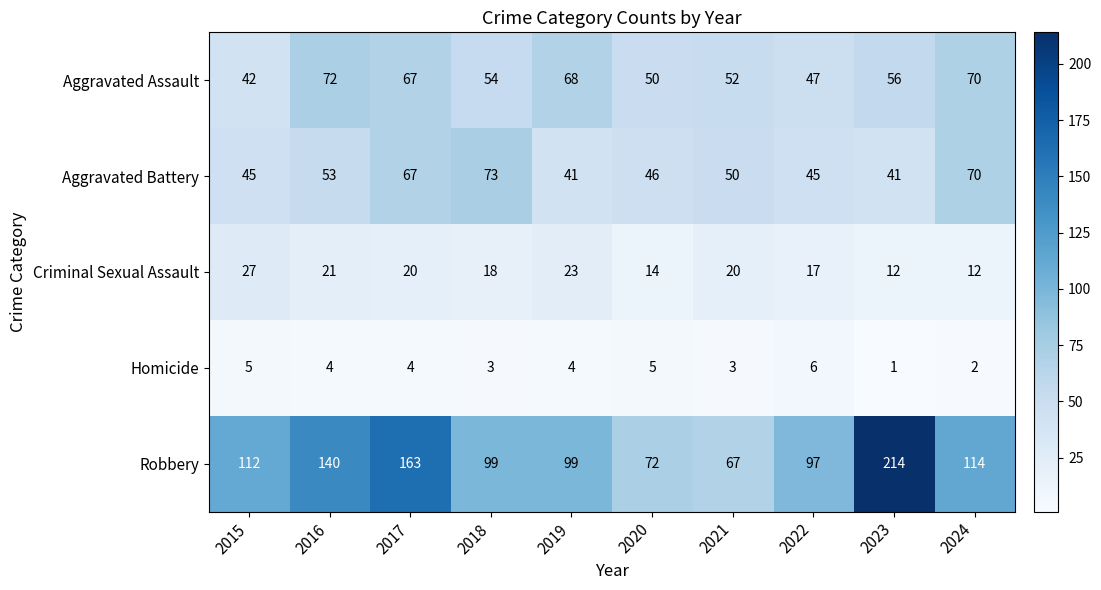

What is the spread (max minus min) of values at 2021?

64